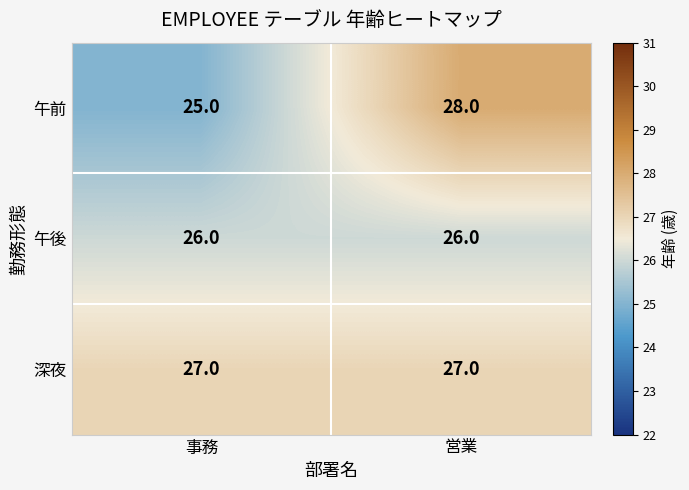

What is the greatest value displayed?

28